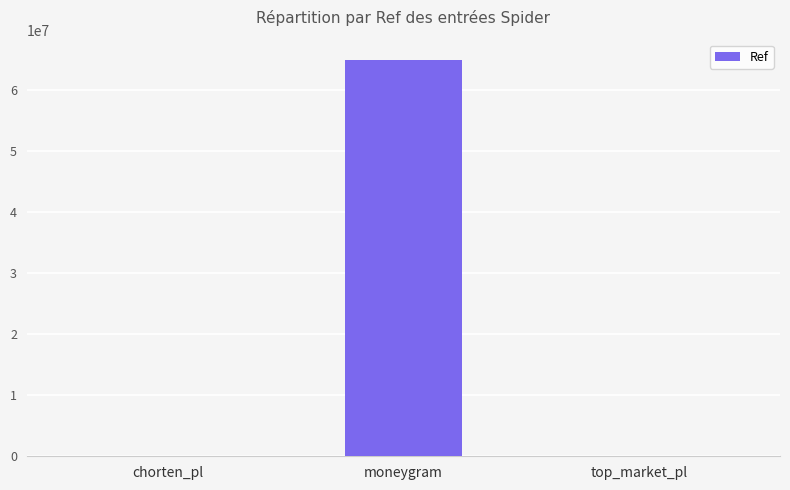

What is the sum of the values at top_market_pl and chorten_pl?

2342